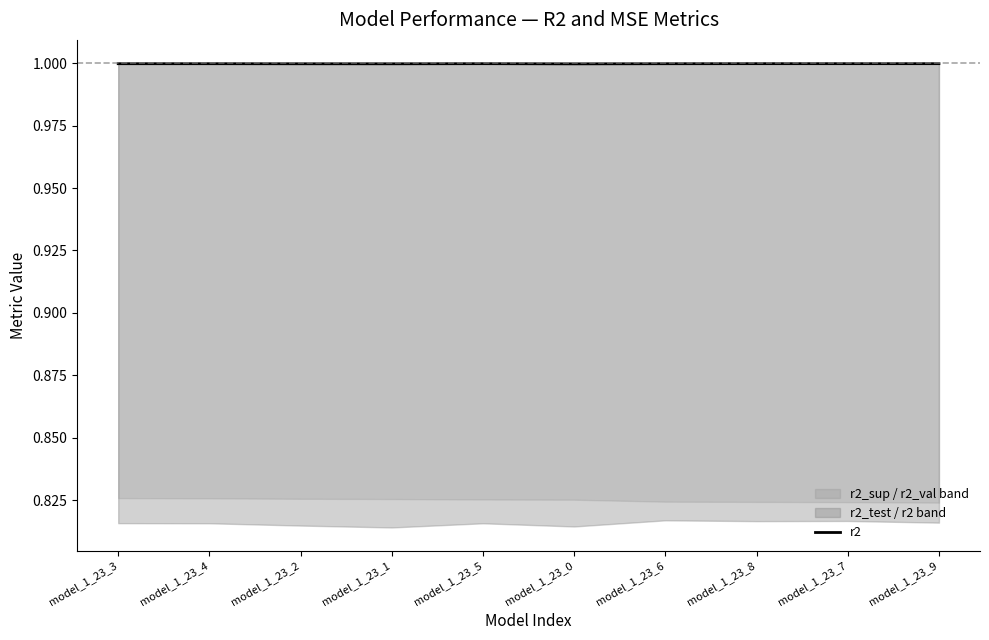

Reading right to left, transcribe all the data shown in this chart.

model_1_23_9=1.0	model_1_23_7=1.0	model_1_23_8=1.0	model_1_23_6=1.0	model_1_23_0=1.0	model_1_23_5=1.0	model_1_23_1=1.0	model_1_23_2=1.0	model_1_23_4=1.0	model_1_23_3=1.0